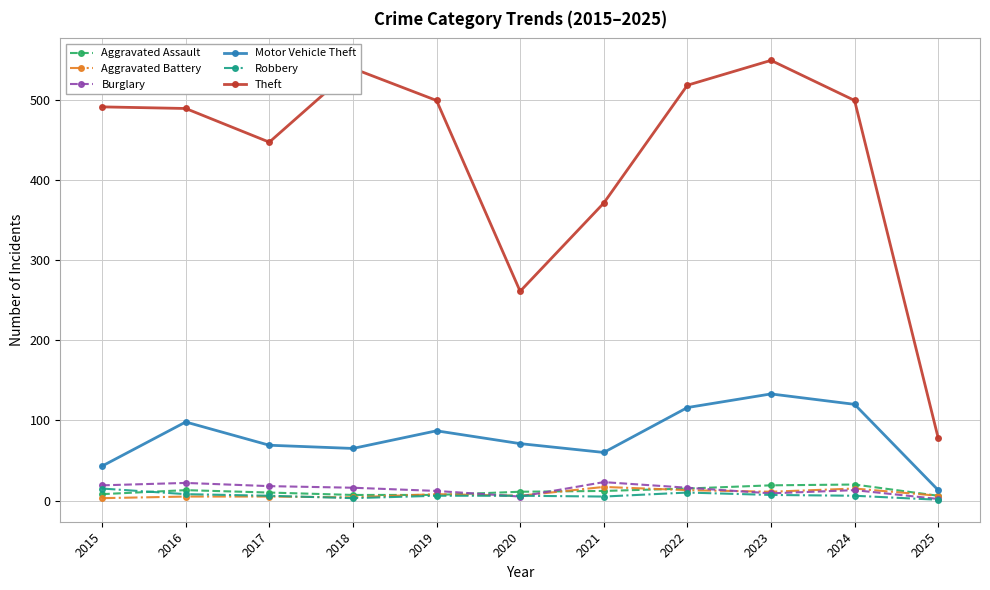

The value of Aggravated Battery at 2017 is 5. True or false?

True